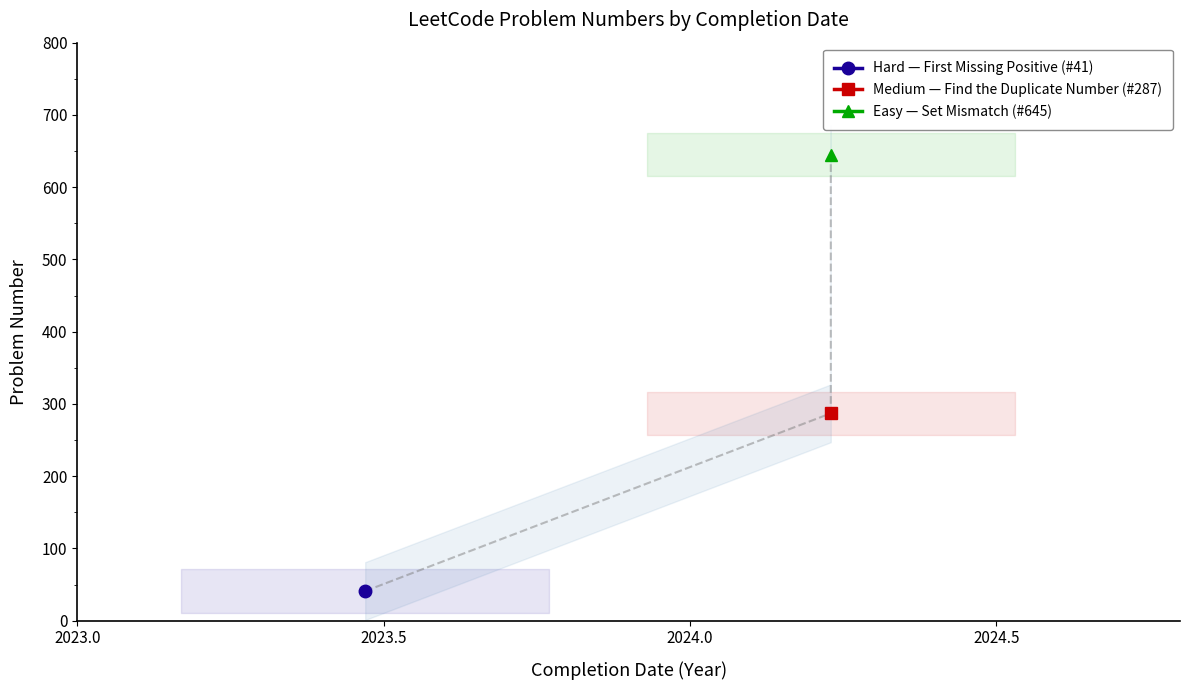

What is the label of the 3rd point from the left?

2024-03-24